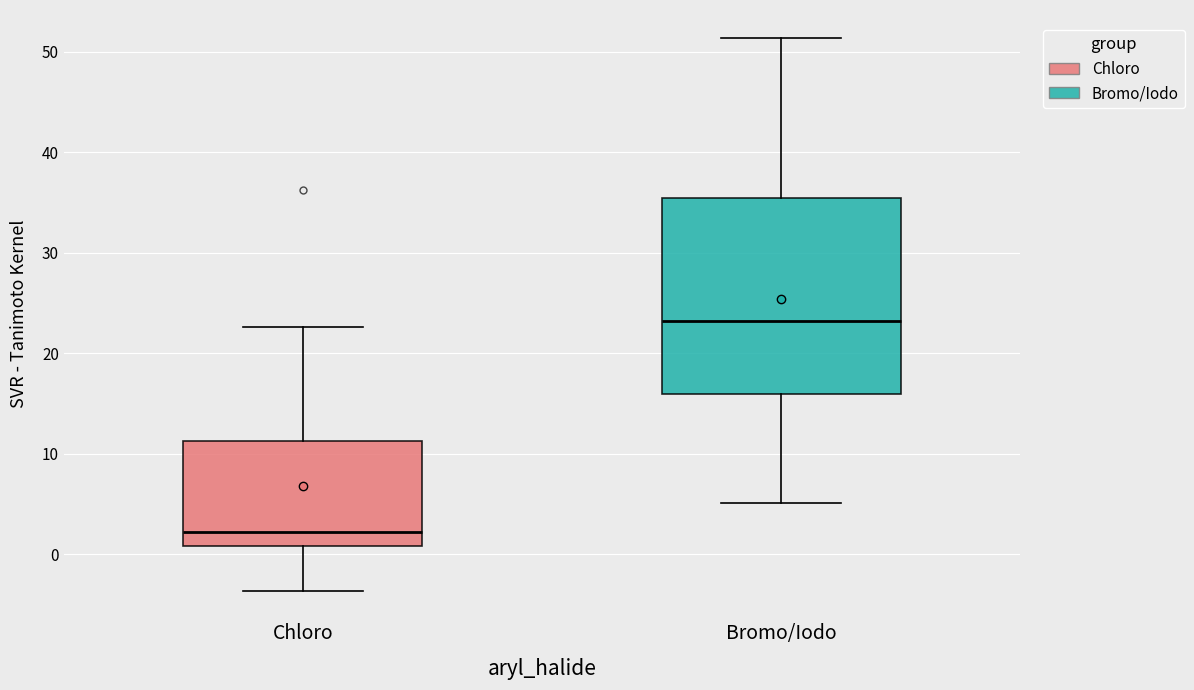

Where does the median line of the box for Chloro sit on the y-axis? The values are not printed on the chart, so give them approximately, as read against the axis.

2